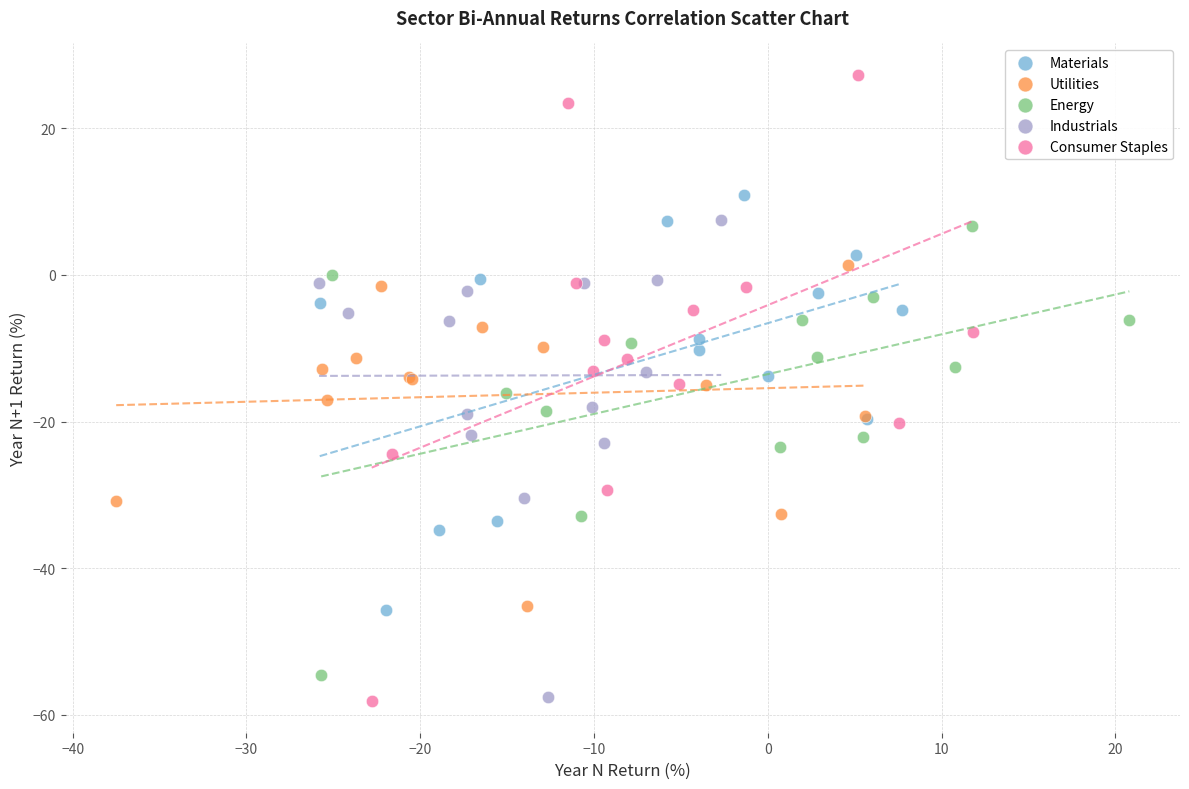

What are all the series names shown in the legend?

Materials, Utilities, Energy, Industrials, Consumer Staples